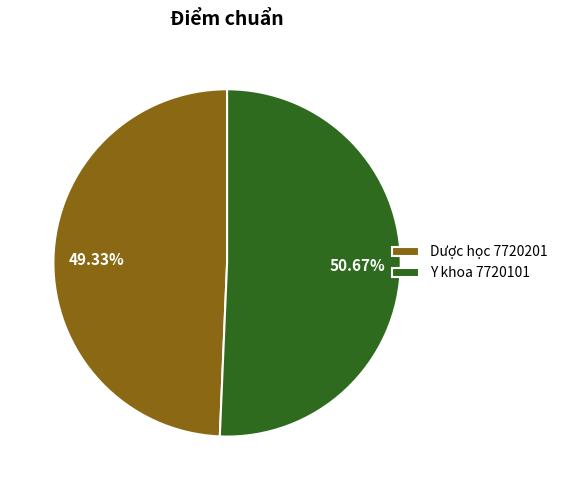

Rank the categories by value from highest to lowest.

Y khoa 7720101, Dược học 7720201